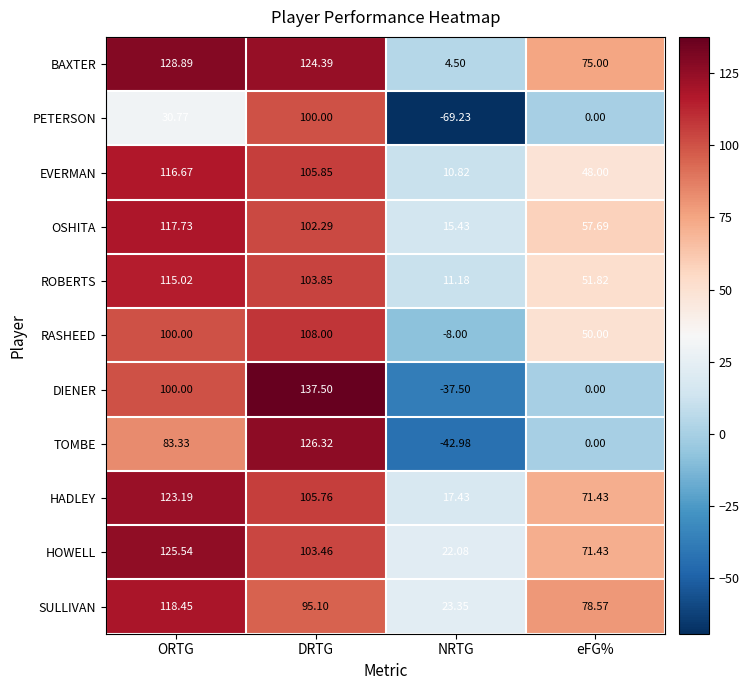

Where does the EVERMAN series first go above 105?

ORTG